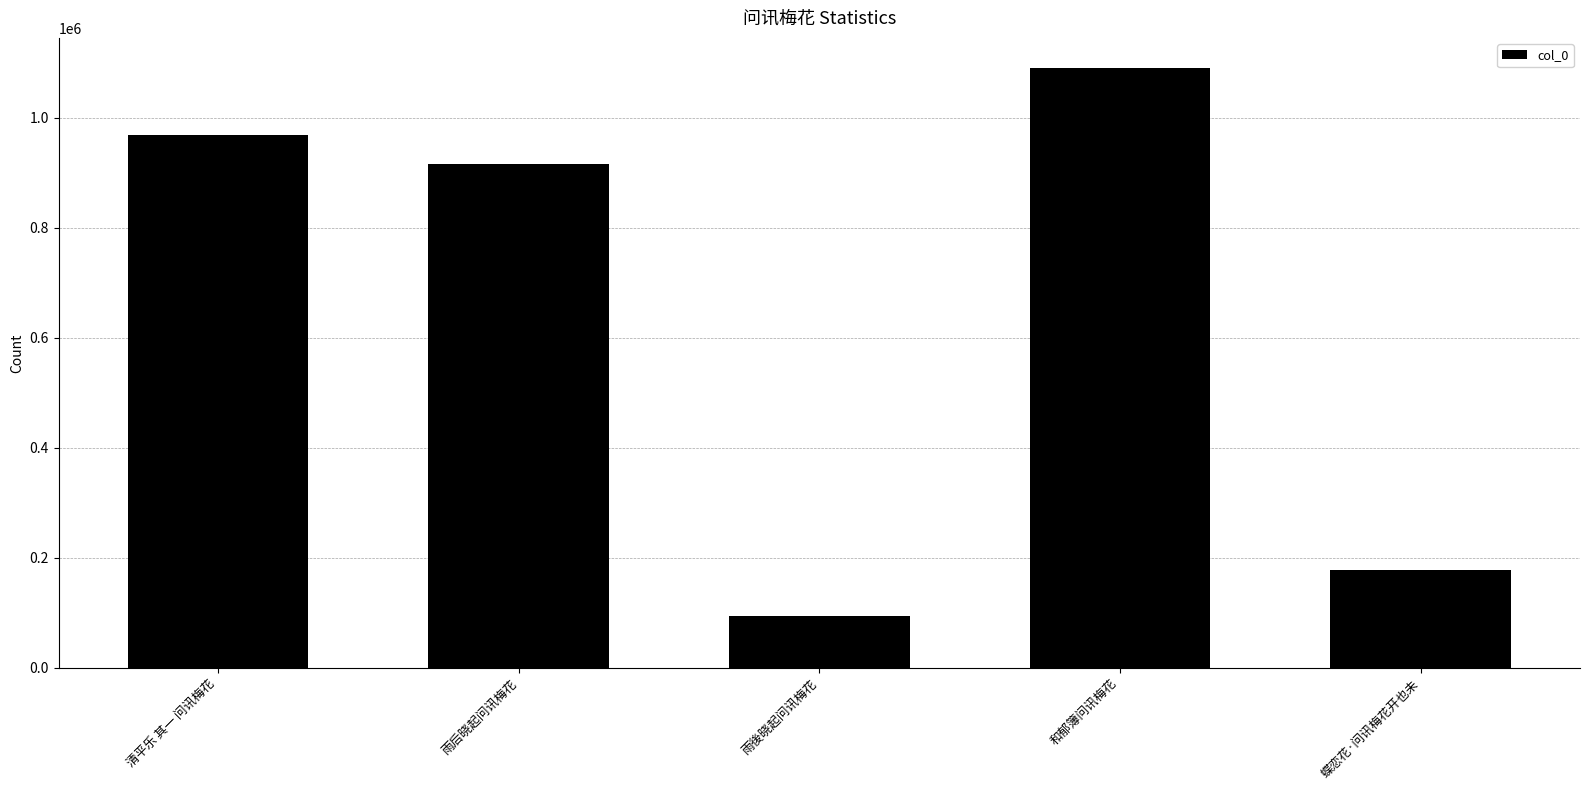

Which has a higher value, 和郁簿问讯梅花 or 清平乐 其一 问讯梅花?

和郁簿问讯梅花